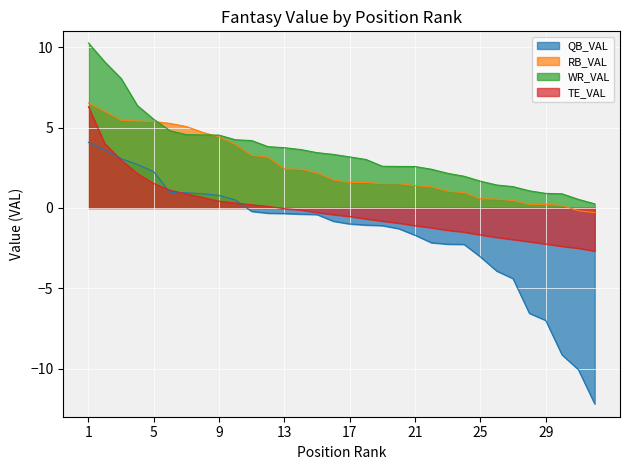

At how many categories does at least one series exceed 7?

3